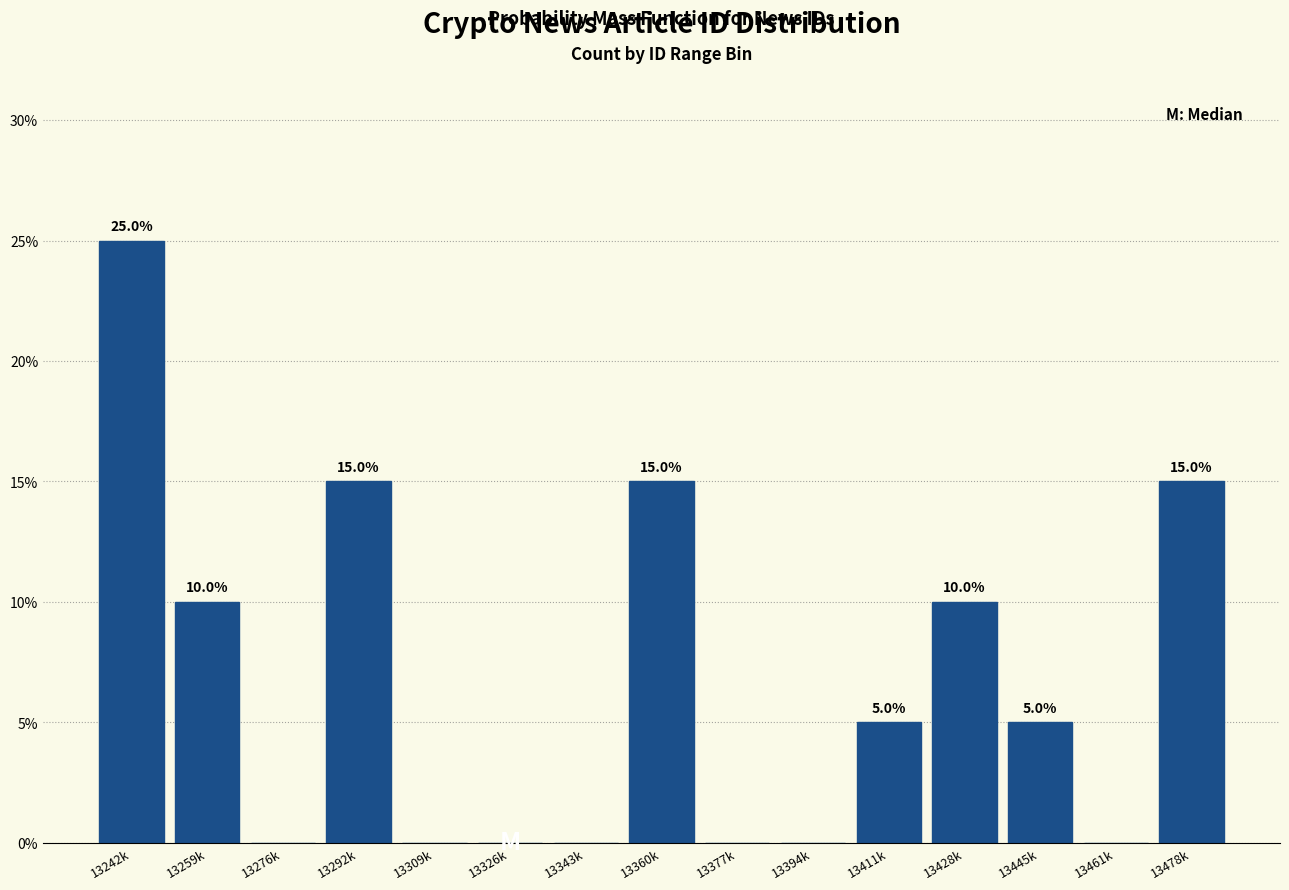

Reading right to left, extract all data points from this chart.

13478k=15	13461k=0	13445k=5	13428k=10	13411k=5	13394k=0	13377k=0	13360k=15	13343k=0	13326k=0	13309k=0	13292k=15	13276k=0	13259k=10	13242k=25